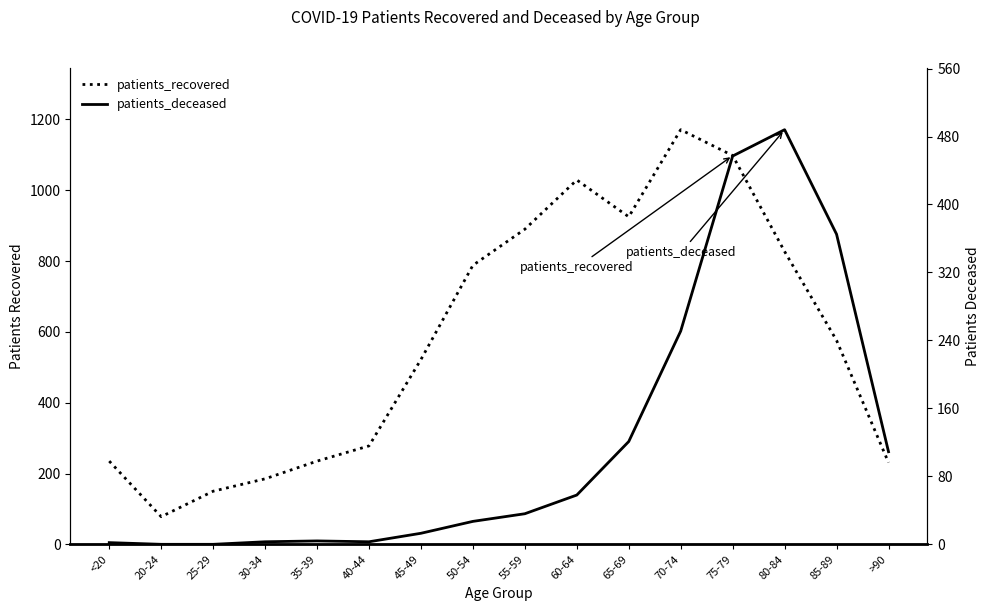

Is this an area chart (filled region under the line)?

No